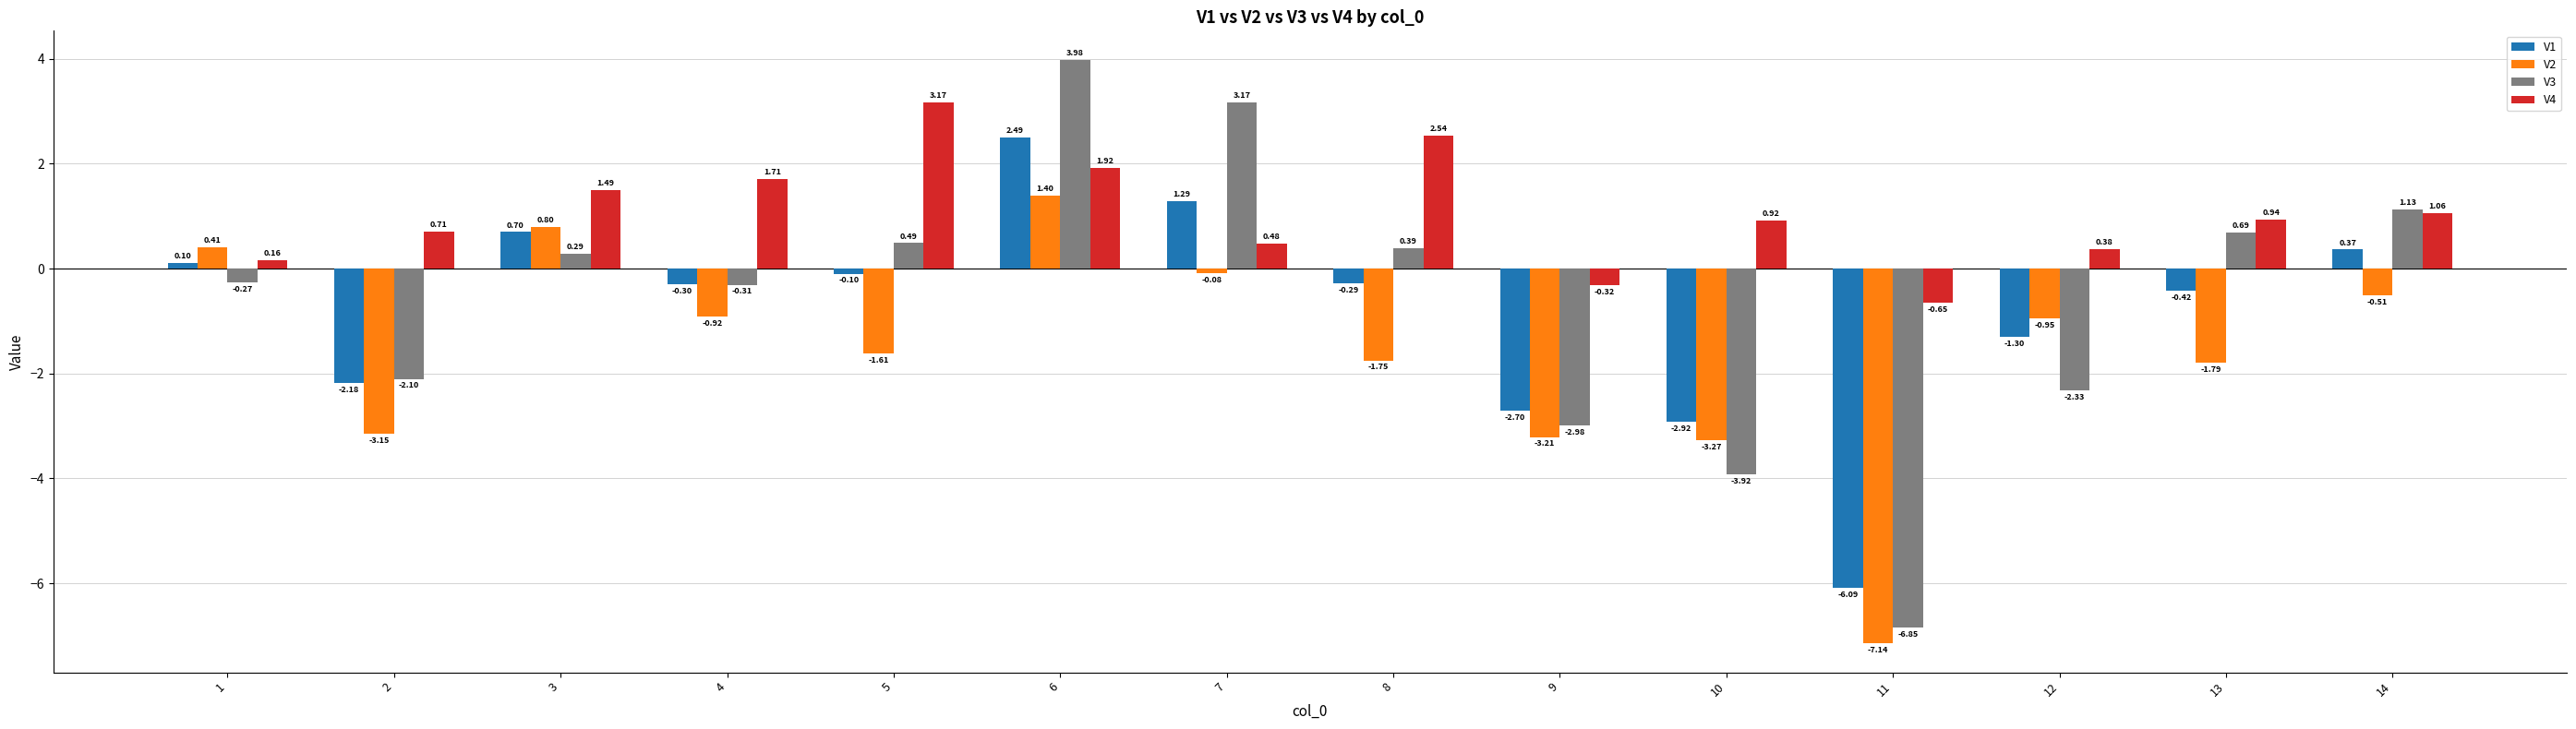

What is the sum of the V1 values at 4 and 2?

-2.5